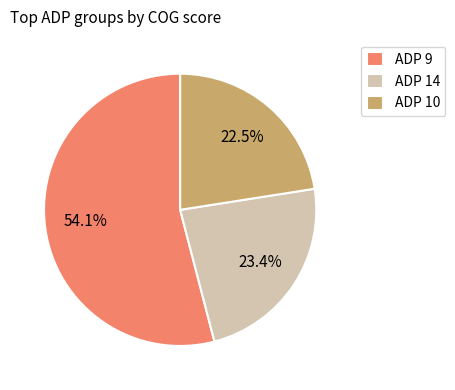

Approximately how many times larger is the value at ADP 9 compared to ADP 10?

2.4